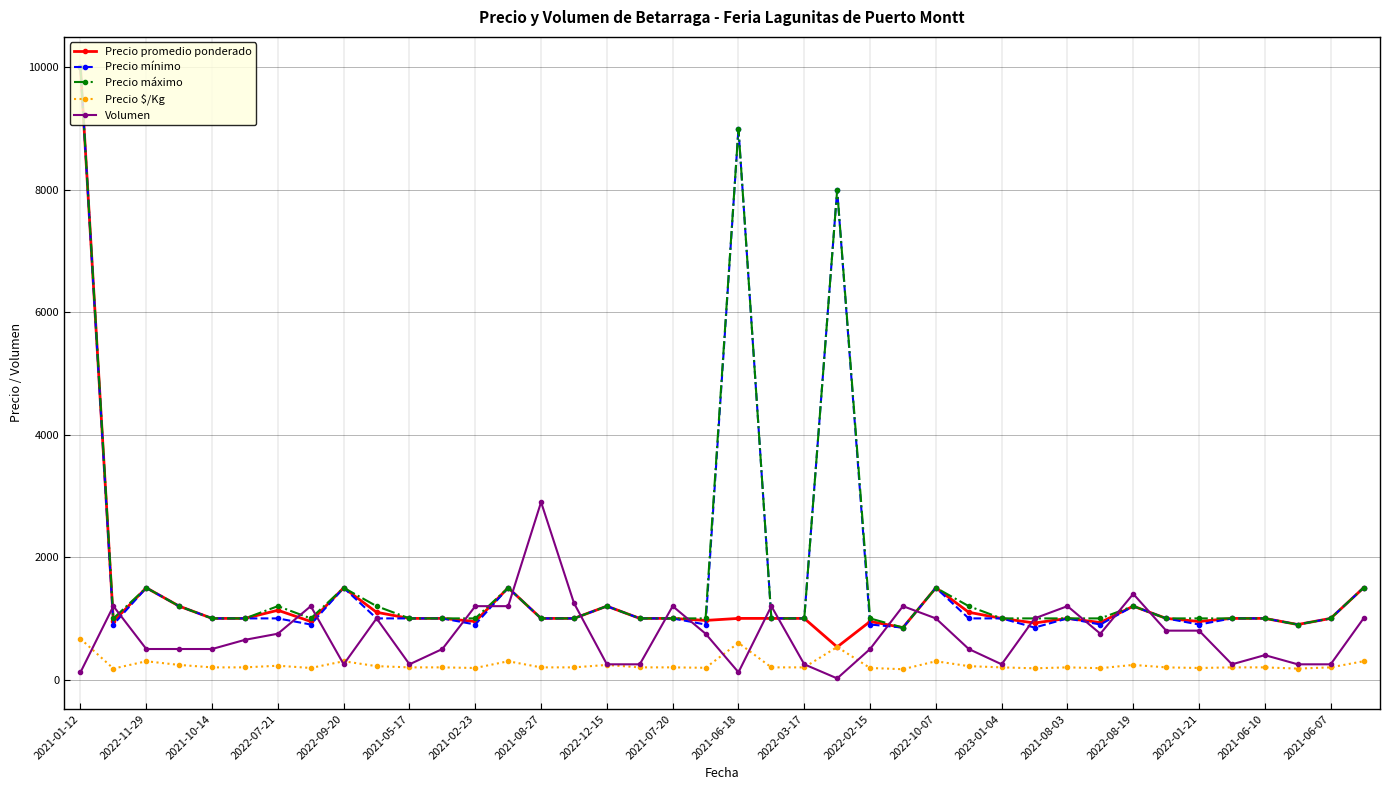

True or false: Precio $/Kg and Precio mínimo intersect in this chart.

False